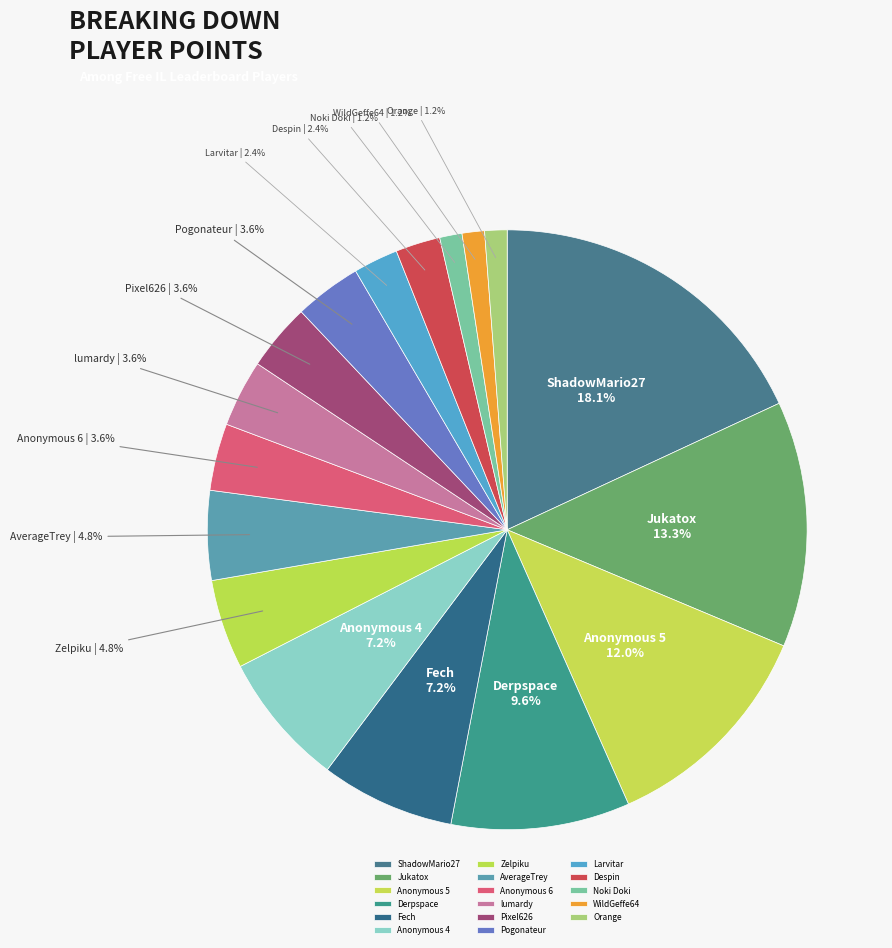

To the nearest percent, what portion does Pogonateur represent?

4%